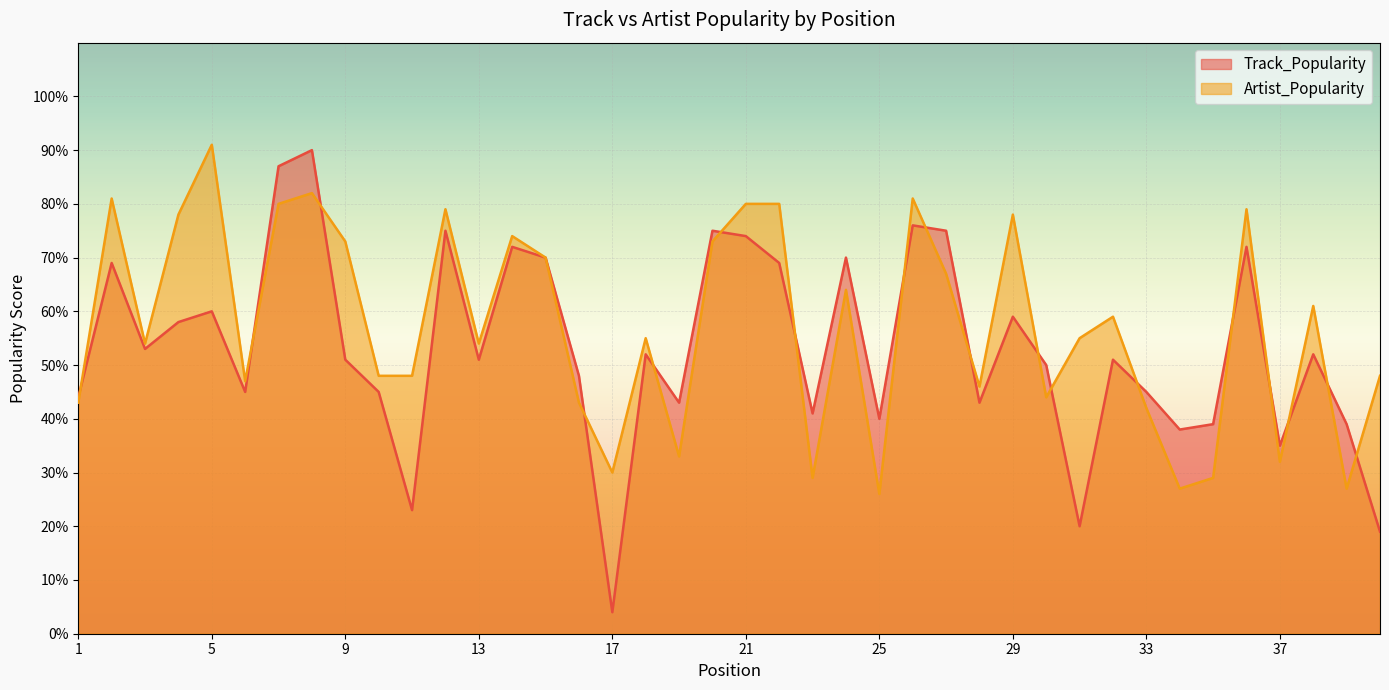

Reading left to right, list all the values displayed in this chart.

Track_Popularity: 44	69	53	58	60	45	87	90	51	45	23	75	51	72	70	48	4	52	43	75	74	69	41	70	40	76	75	43	59	50	20	51	45	38	39	72	35	52	39	19
Artist_Popularity: 43	81	54	78	91	47	80	82	73	48	48	79	54	74	70	43	30	55	33	73	80	80	29	64	26	81	67	46	78	44	55	59	42	27	29	79	32	61	27	48